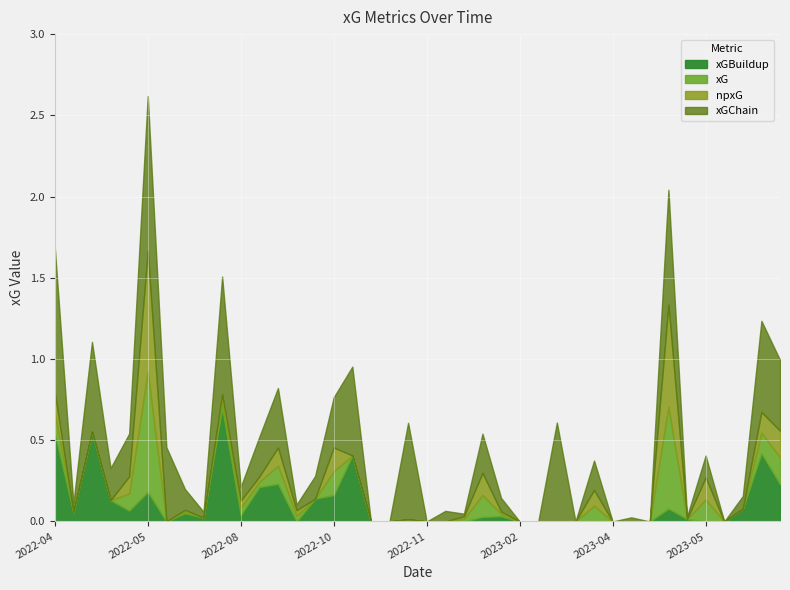

Where is npxG nearest to the value 0?

2023-05-14